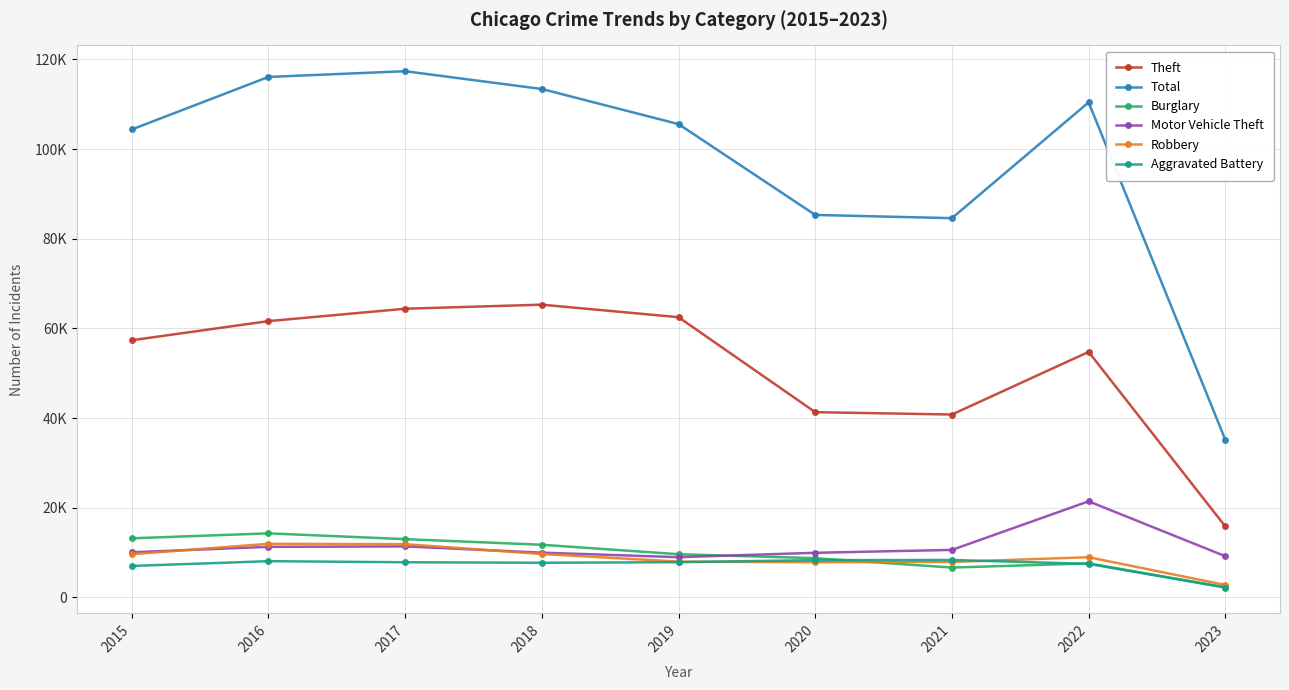

Where is the first local minimum for Aggravated Battery?

2018